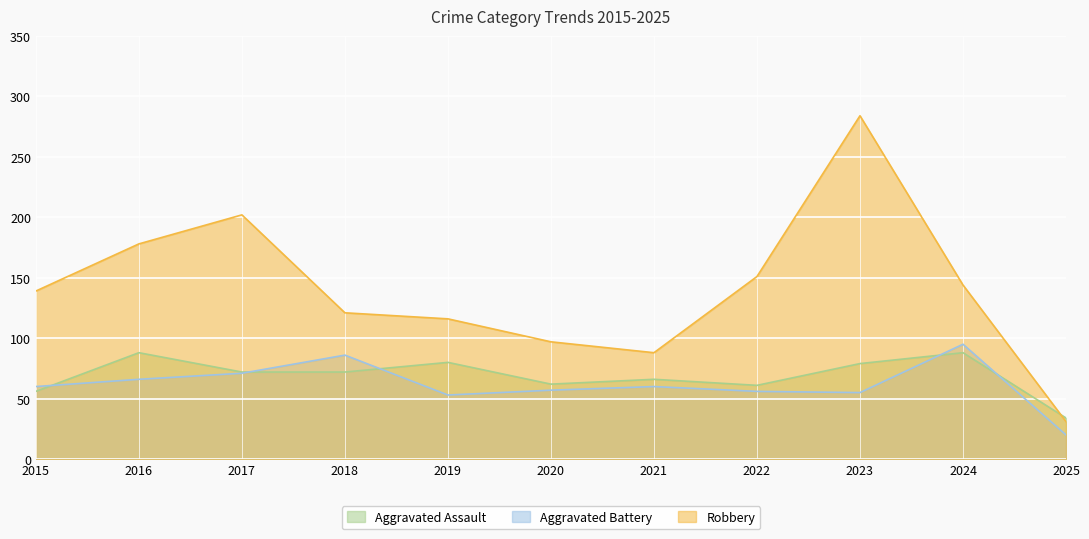

Which series has the widest spread of values?

Robbery